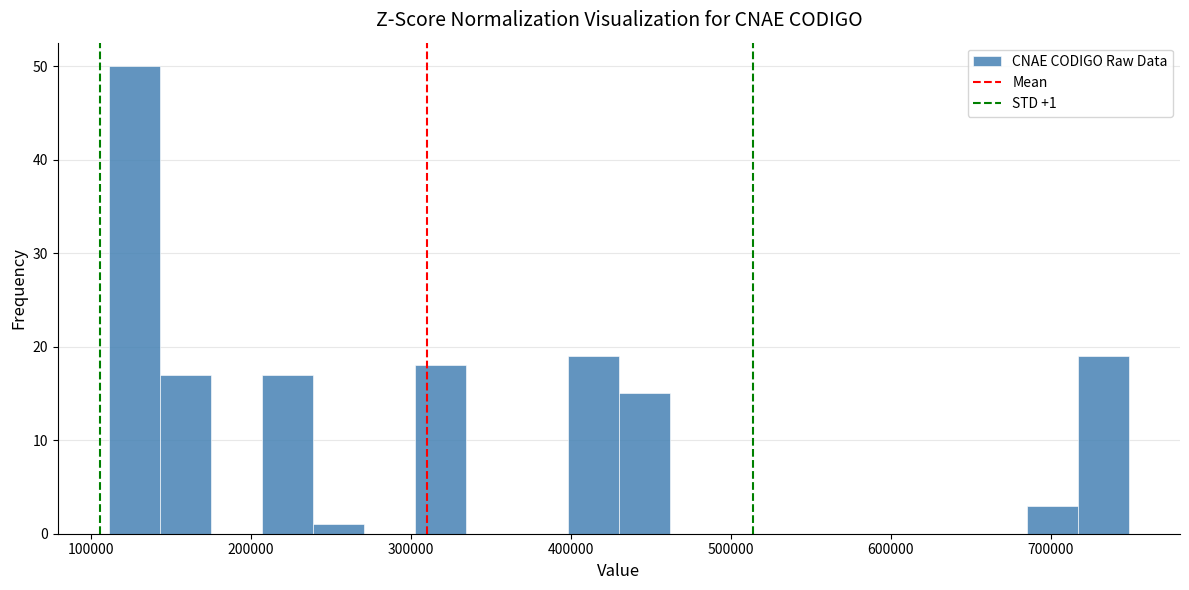

Around what value on the x-axis is the tallest bar? Give the approximate position of its centre, as read against the axis.

130000